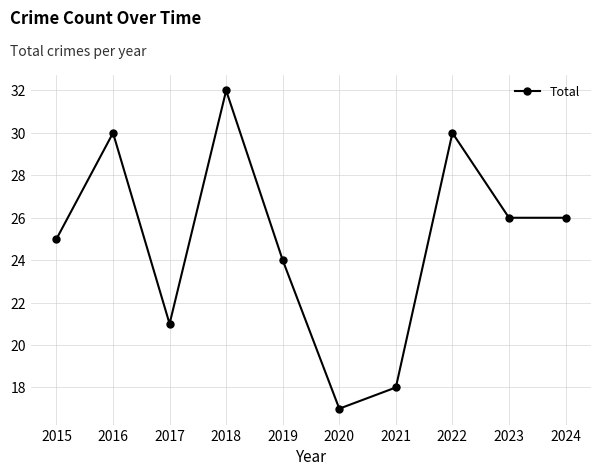

What is the approximate value at 2024, to the nearest 5?

25